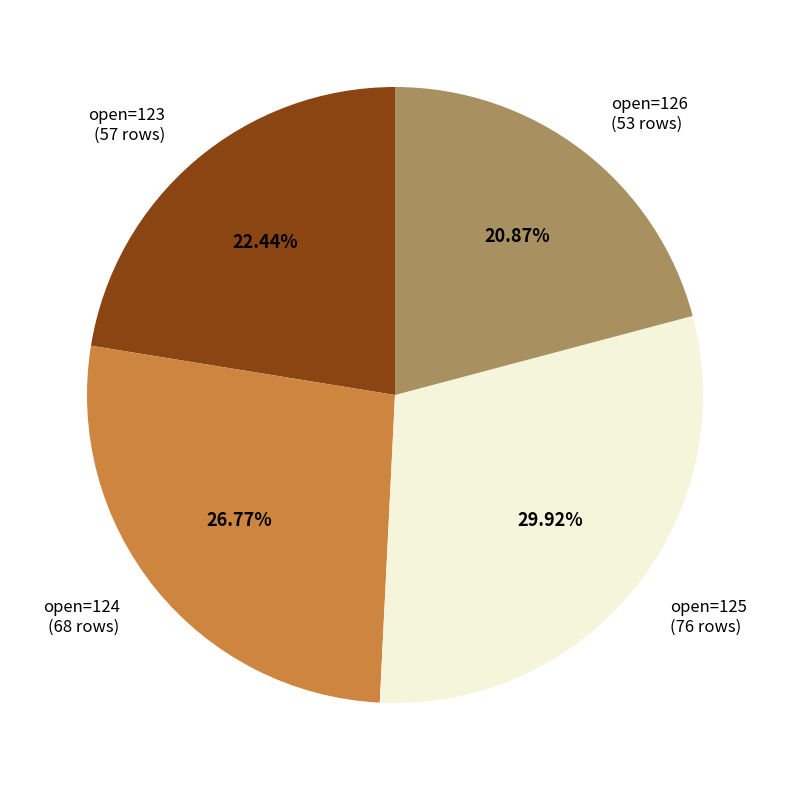

Rank the categories by value from highest to lowest.

open=125 (76 rows), open=124 (68 rows), open=123 (57 rows), open=126 (53 rows)